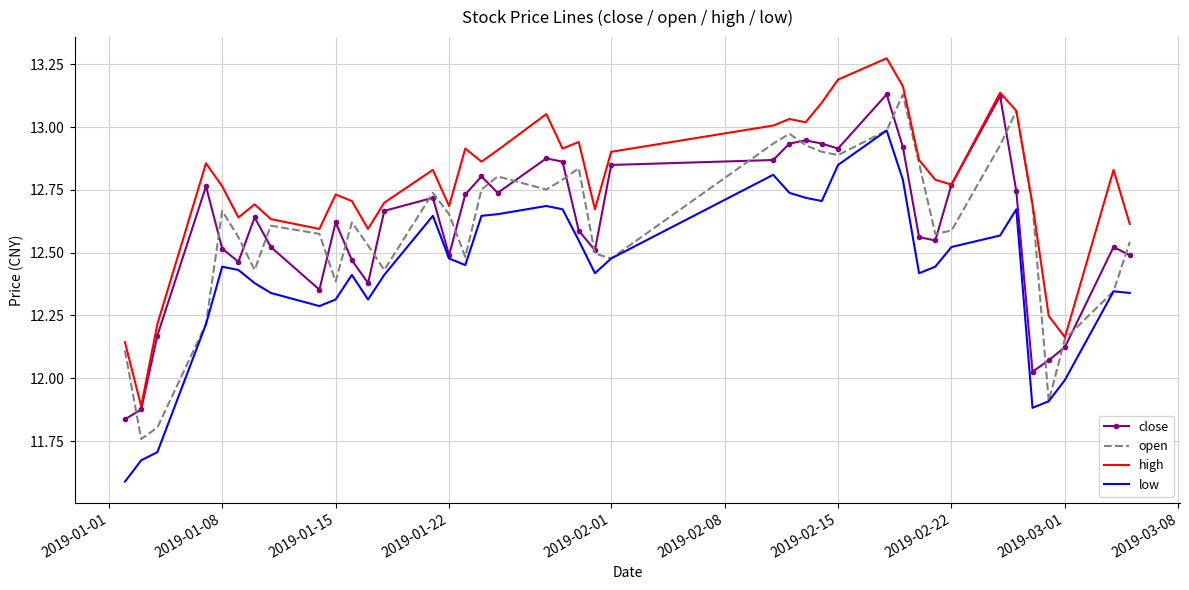

What is the minimum value shown in the chart?

11.6